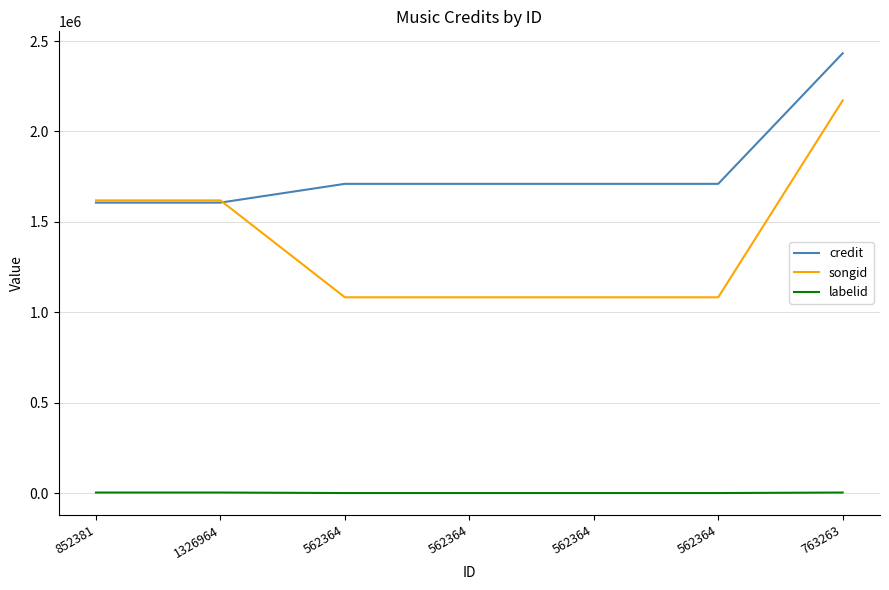

How many lines are shown in the chart?

3